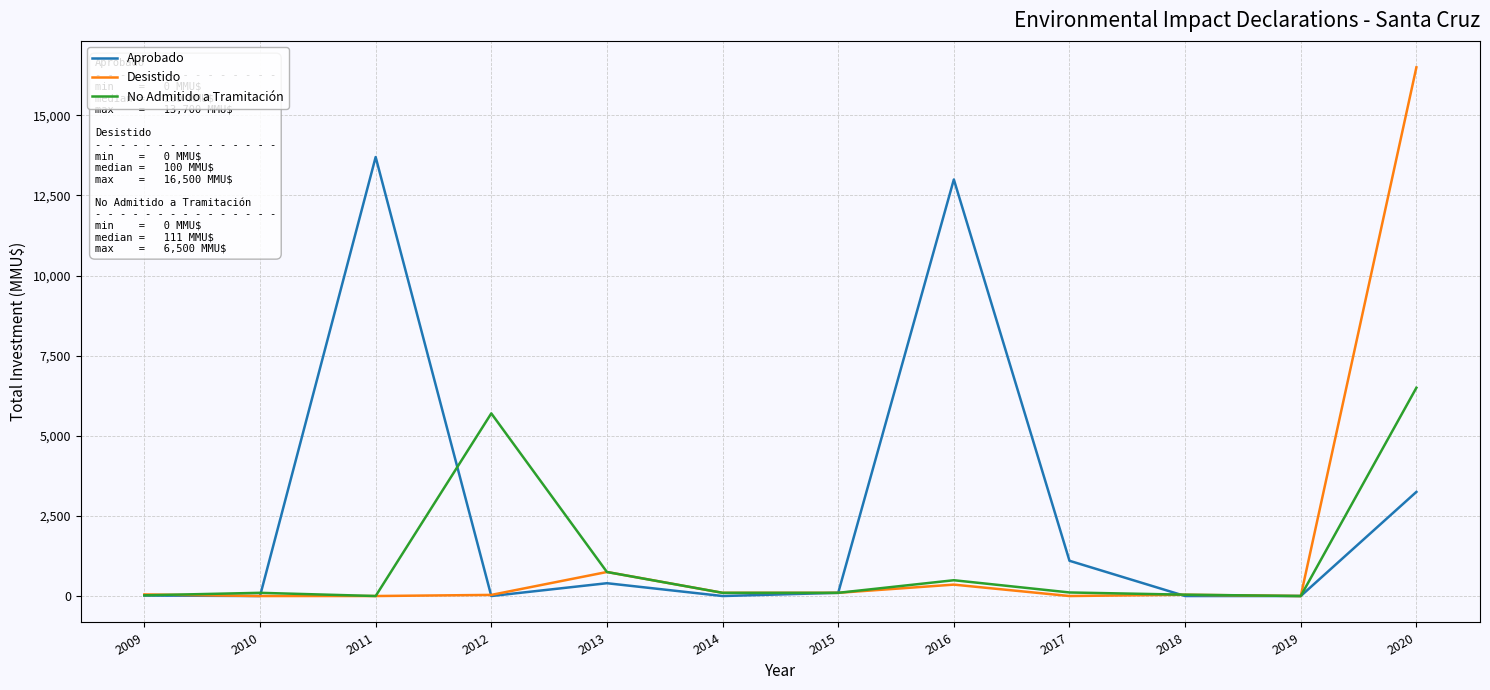

Rank the series by their maximum value, from highest to lowest.

Desistido, Aprobado, No Admitido a Tramitación